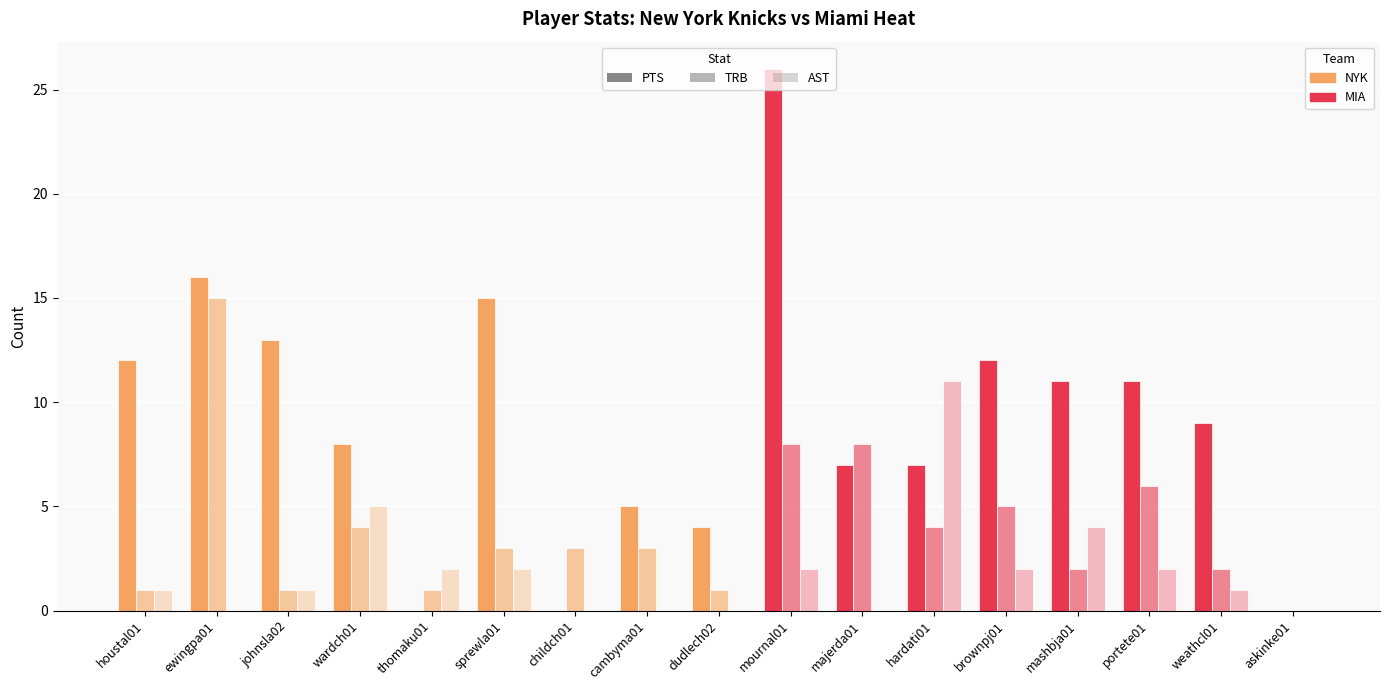

Does the chart contain stacked bars?

No